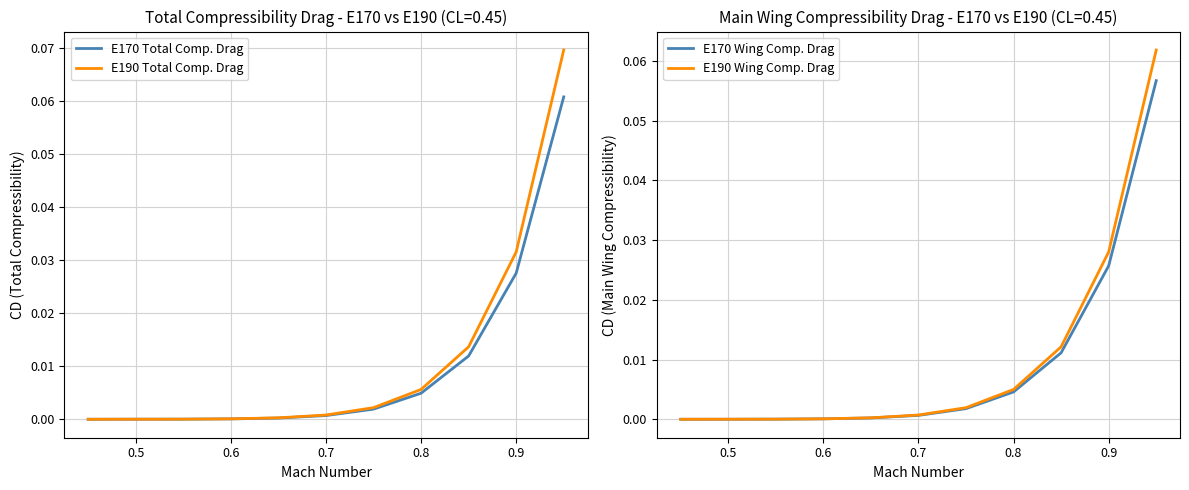

The value of E170 Total Comp. Drag at 0.6 is 0.0. True or false?

True